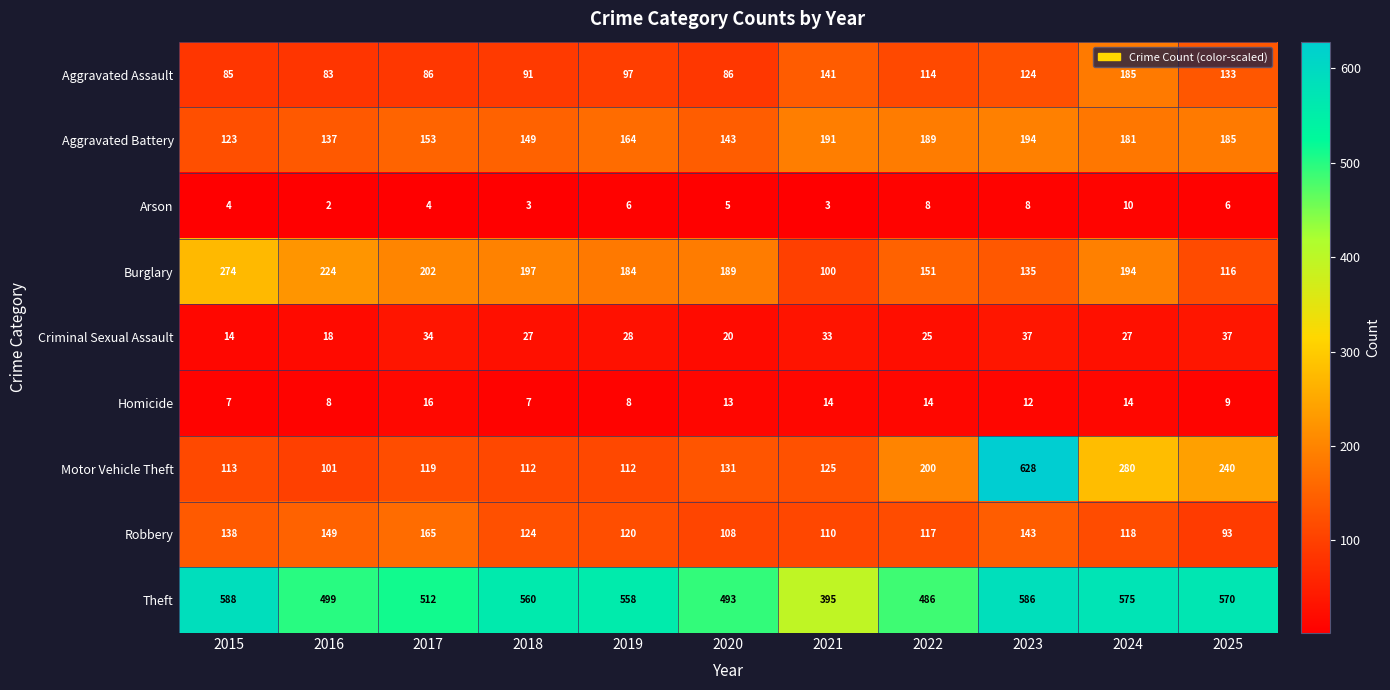

What is the spread (max minus min) of values at 2020?

488